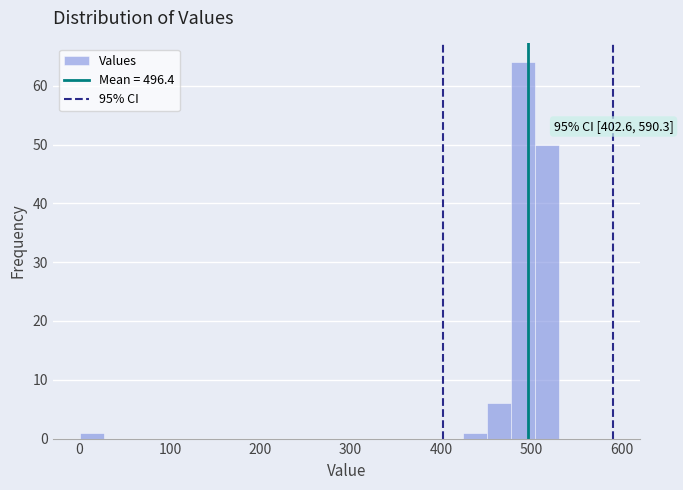

Read against the x-axis, roughly where is the centre of the tallest bar?

490